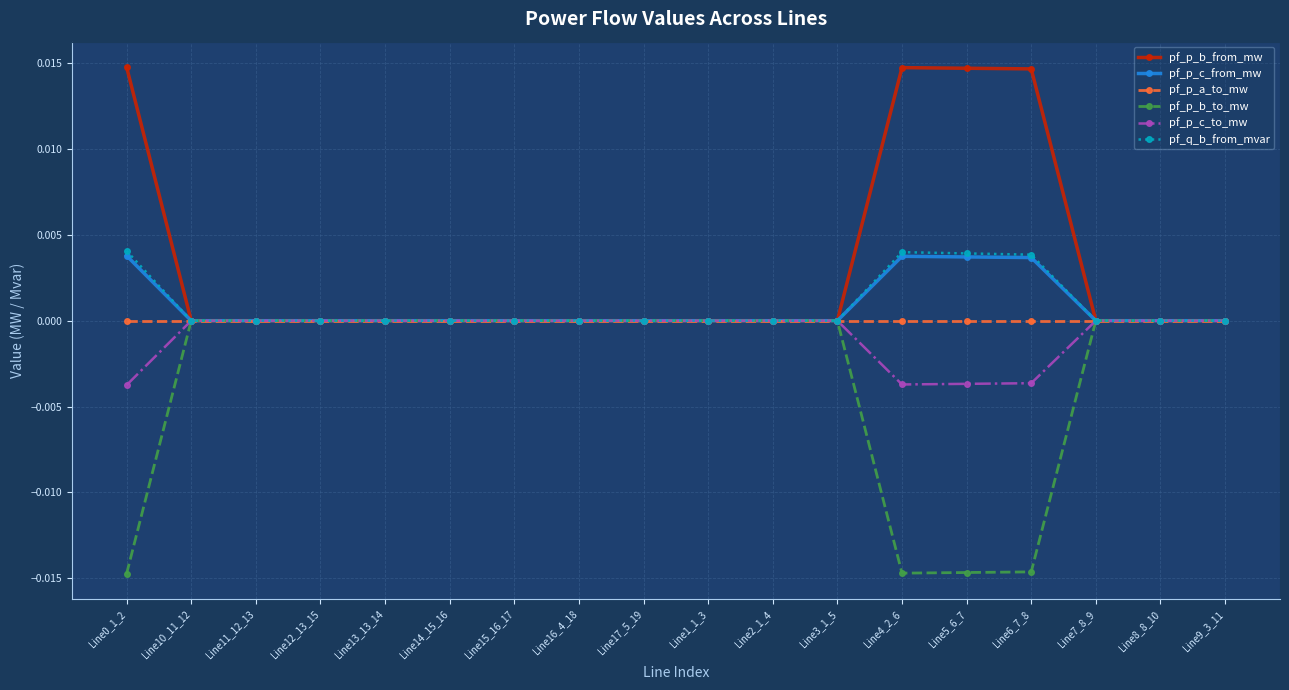

How many distinct data groups are displayed?

6